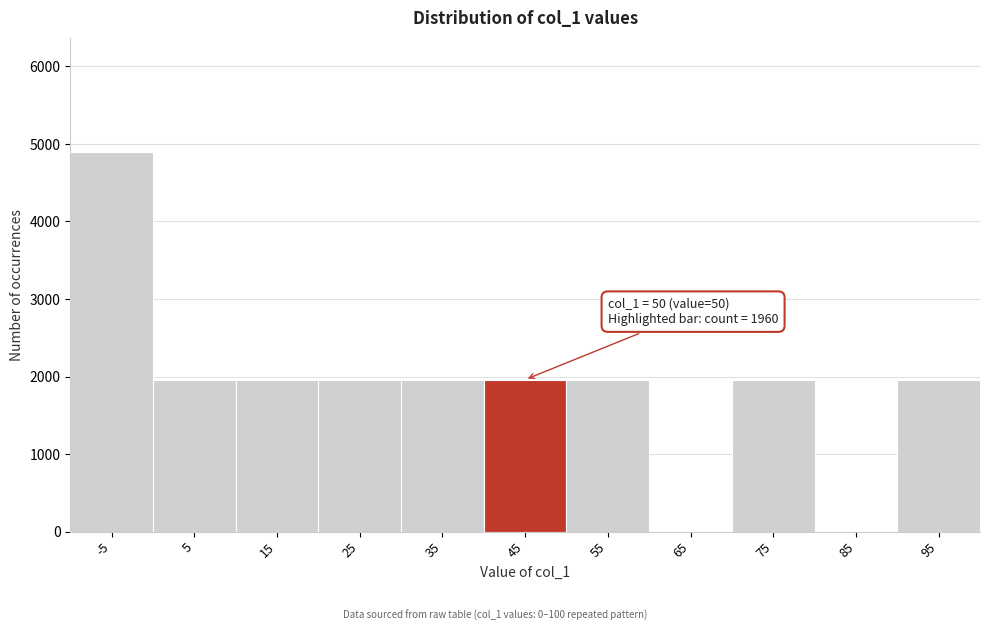

Reading left to right, transcribe all the data shown in this chart.

-5=4900	5=1960	15=1960	25=1960	35=1960	45=1960	55=1960	65=0	75=1960	85=0	95=1960